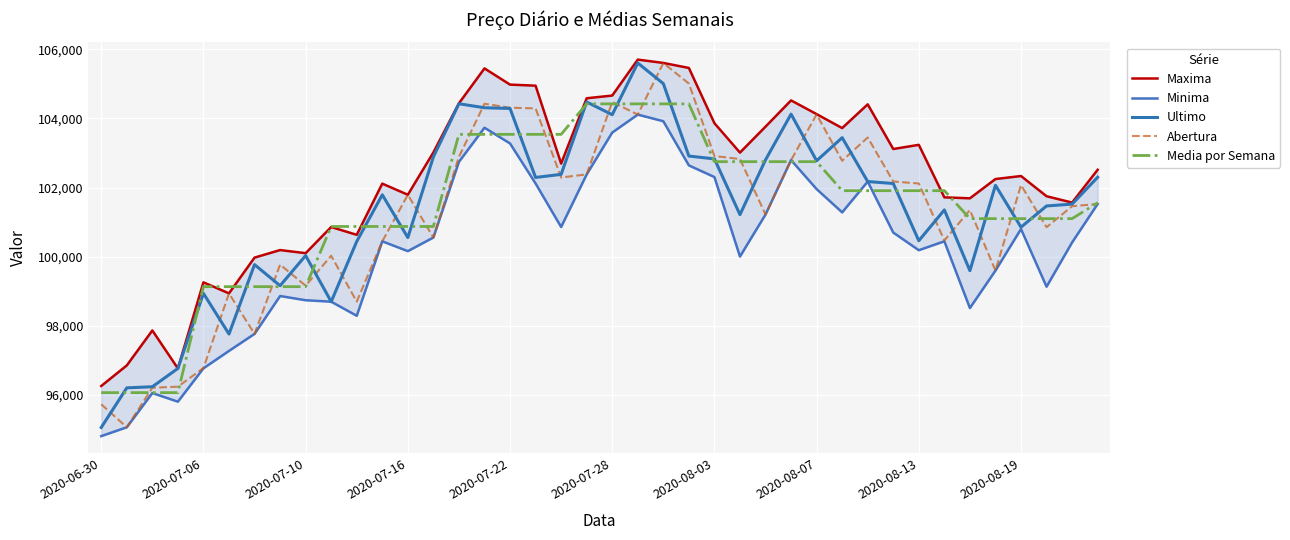

Between 15 and 30, which series saw the biggest shift?

Ultimo